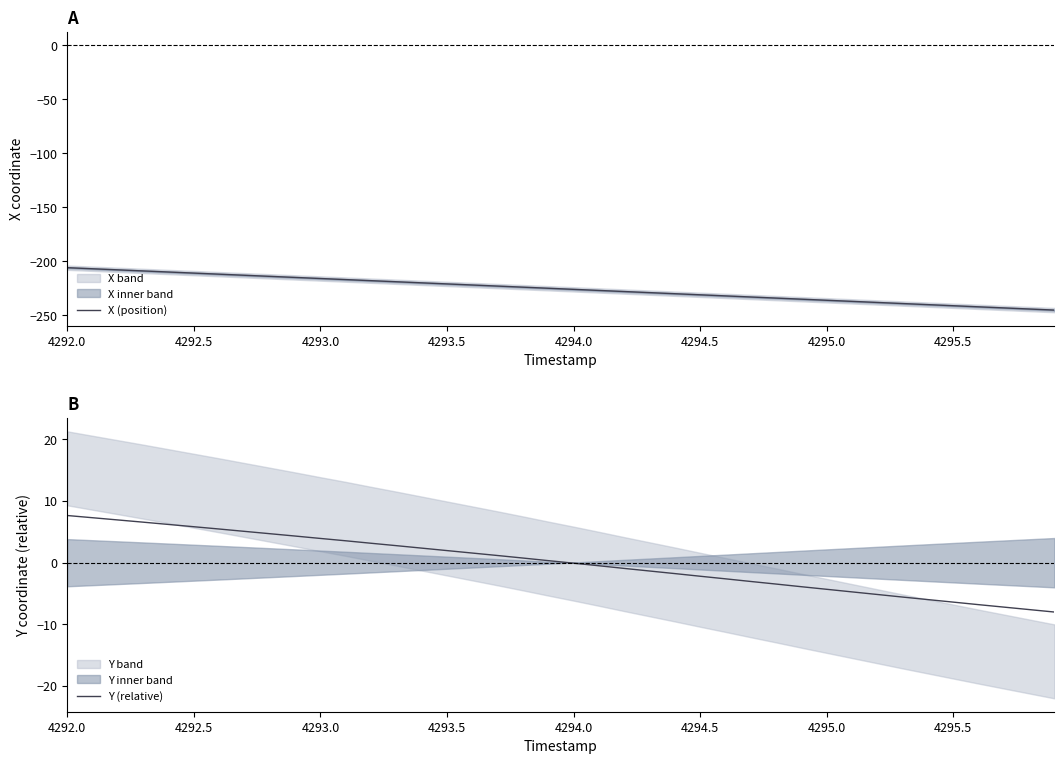

Reading left to right, what are all the values shown in this chart?

X (position): -205.8	-206.8	-207.8	-208.8	-209.8	-210.8	-211.8	-212.8	-213.8	-214.8	-215.8	-216.8	-217.8	-218.8	-219.8	-220.8	-221.8	-222.8	-223.8	-224.8	-225.8	-226.9	-227.9	-228.9	-229.9	-230.9	-231.9	-232.9	-233.9	-234.9	-236.0	-237.0	-238.0	-239.0	-240.0	-241.0	-242.0	-243.0	-244.0	-245.1
Y (relative): 7.7	7.3	6.9	6.6	6.2	5.8	5.5	5.1	4.7	4.3	3.9	3.6	3.2	2.8	2.4	2.0	1.6	1.2	0.8	0.3	-0.1	-0.5	-0.9	-1.3	-1.8	-2.2	-2.6	-3.0	-3.5	-3.9	-4.3	-4.7	-5.2	-5.6	-6.0	-6.4	-6.8	-7.2	-7.6	-8.0